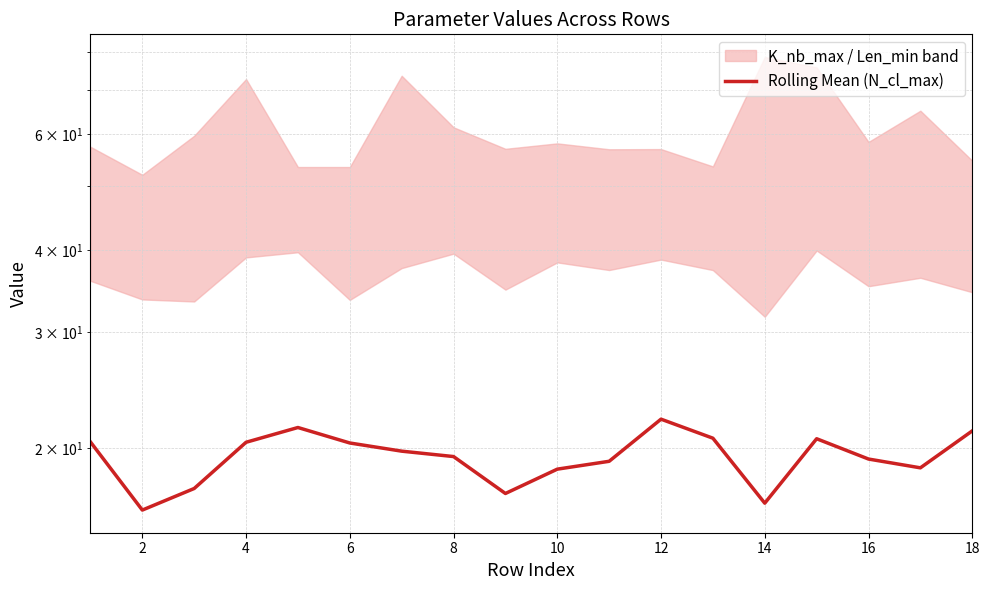

Between 17 and 12, which is larger?

17